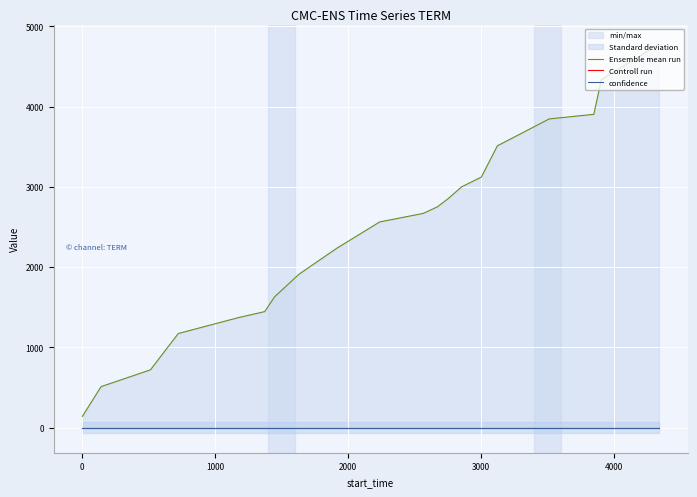

True or false: confidence has more than 0 points higher than both neighbors.

False